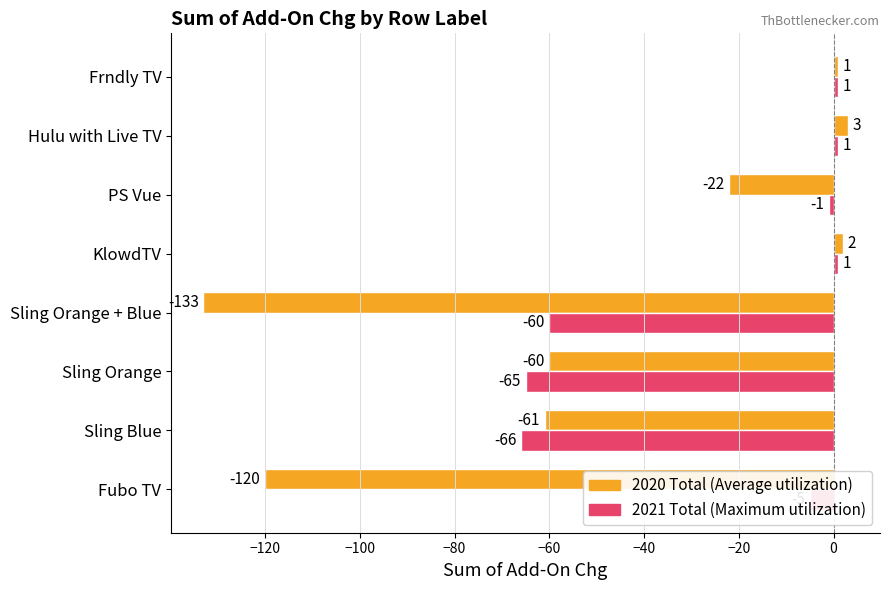

Rank the series by their maximum value, from highest to lowest.

2020 Total (Average utilization), 2021 Total (Maximum utilization)